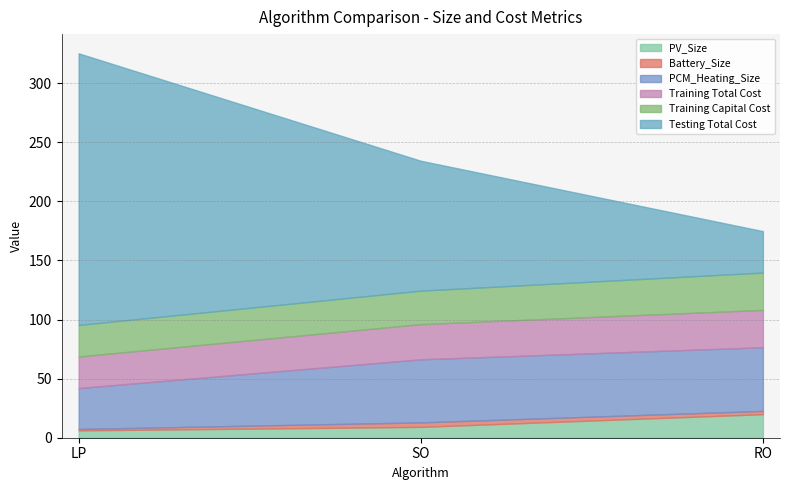

What is the difference between the maximum and minimum values in the Battery_Size series?

2.6